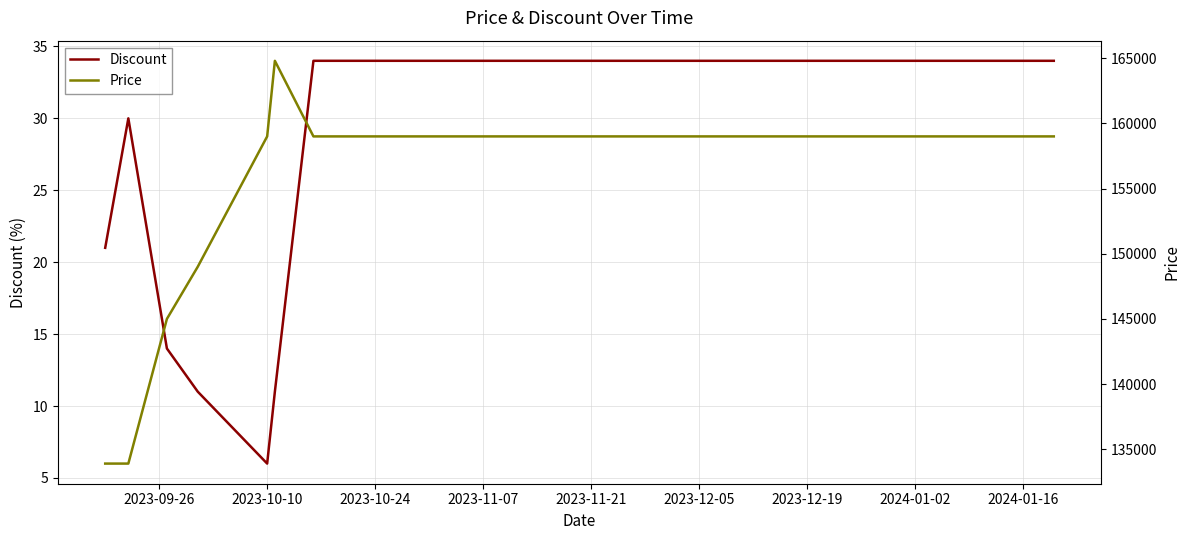

What is the maximum value for Discount?

34